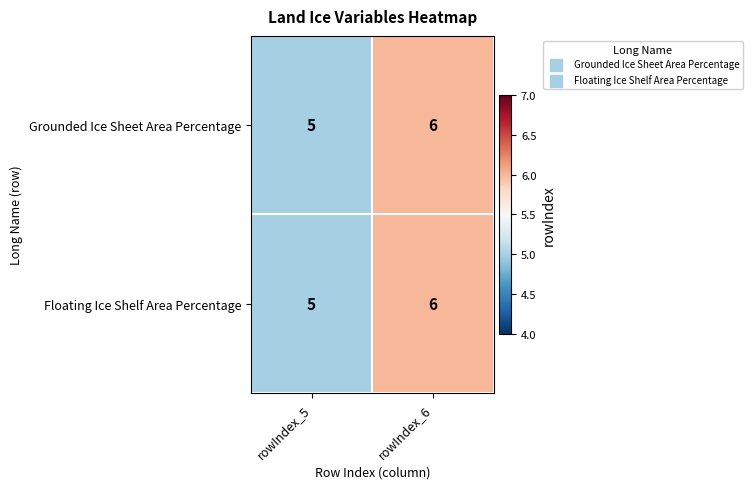

Which category has the highest value in the Grounded Ice Sheet Area Percentage series?

rowIndex_6